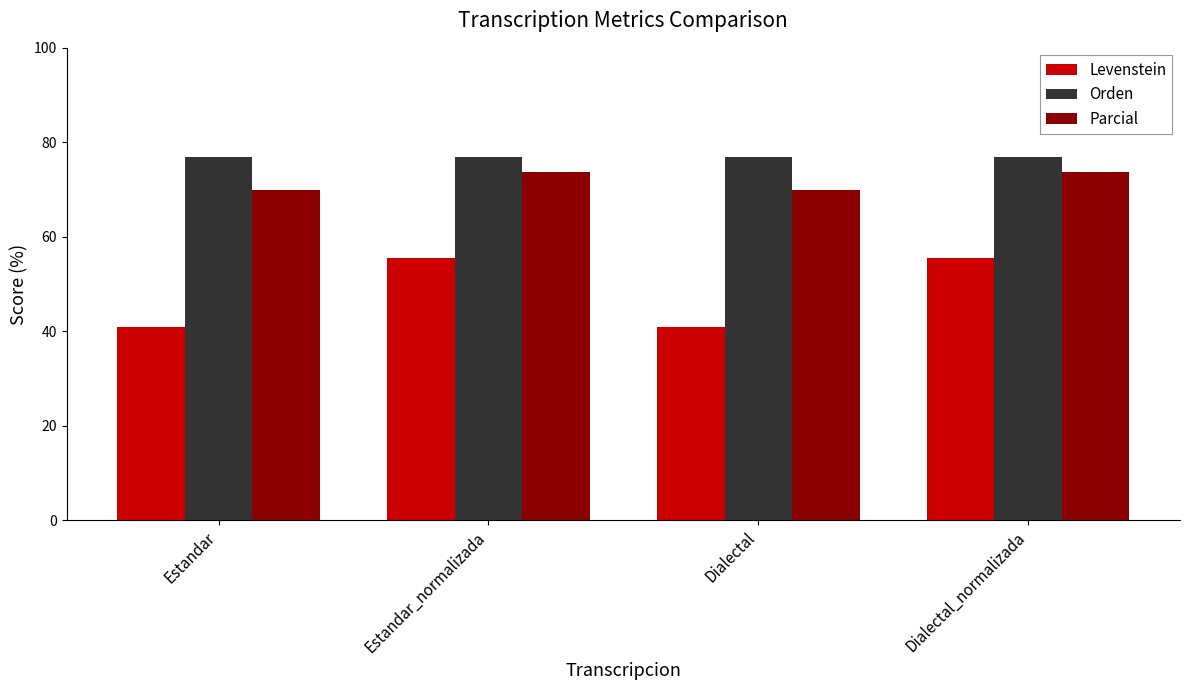

What are all the series names shown in the legend?

Levenstein, Orden, Parcial